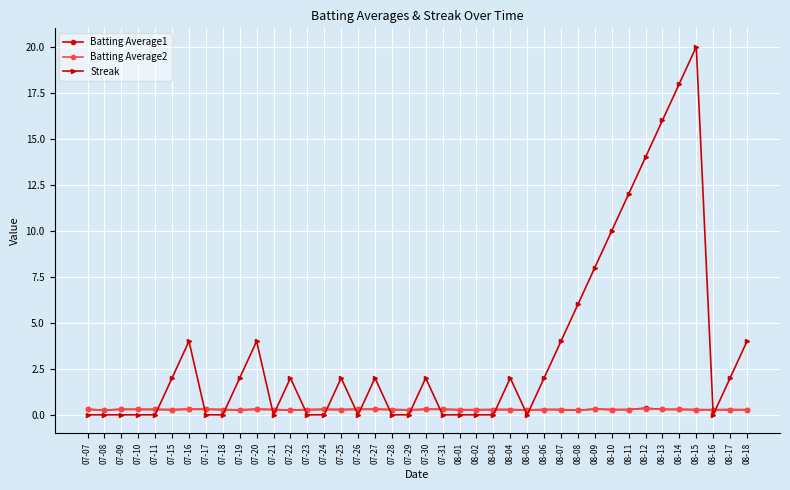

How many intersections are there between Streak and Batting Average1?

17